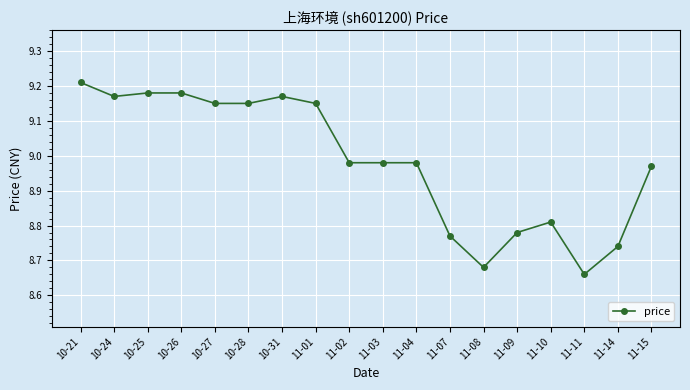

At which category does the chart reach its minimum across all series?

11-11